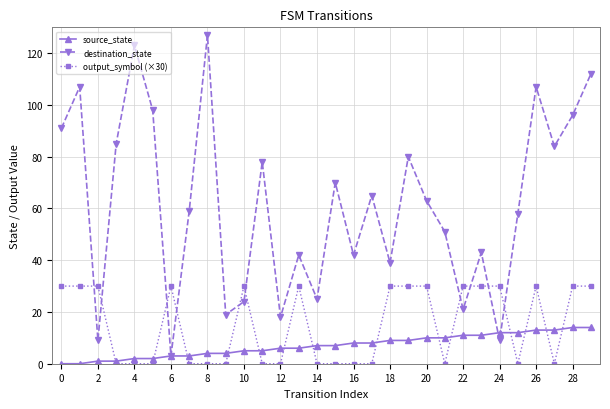

List the series in order of their peak value, lowest first.

source_state, output_symbol (×30), destination_state